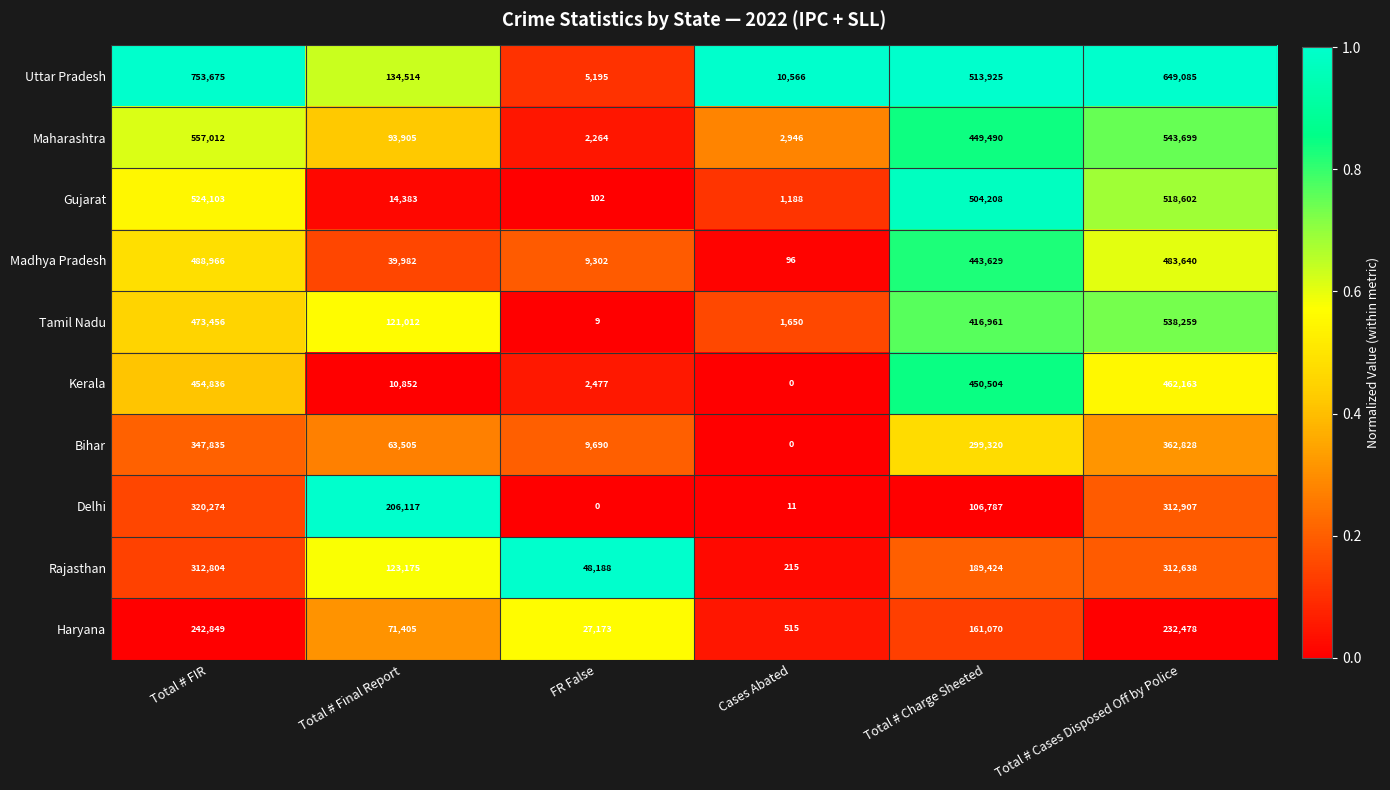

At which category is the sum across all series the highest?

Total # FIR